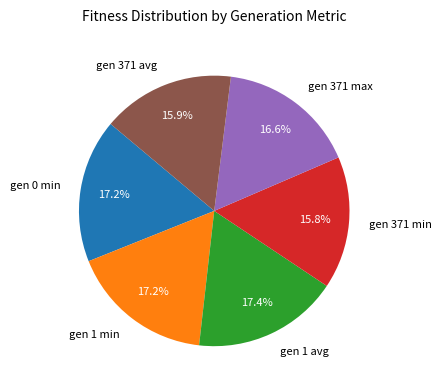

What percentage is the gen 371 avg slice, to the nearest percent?

16%